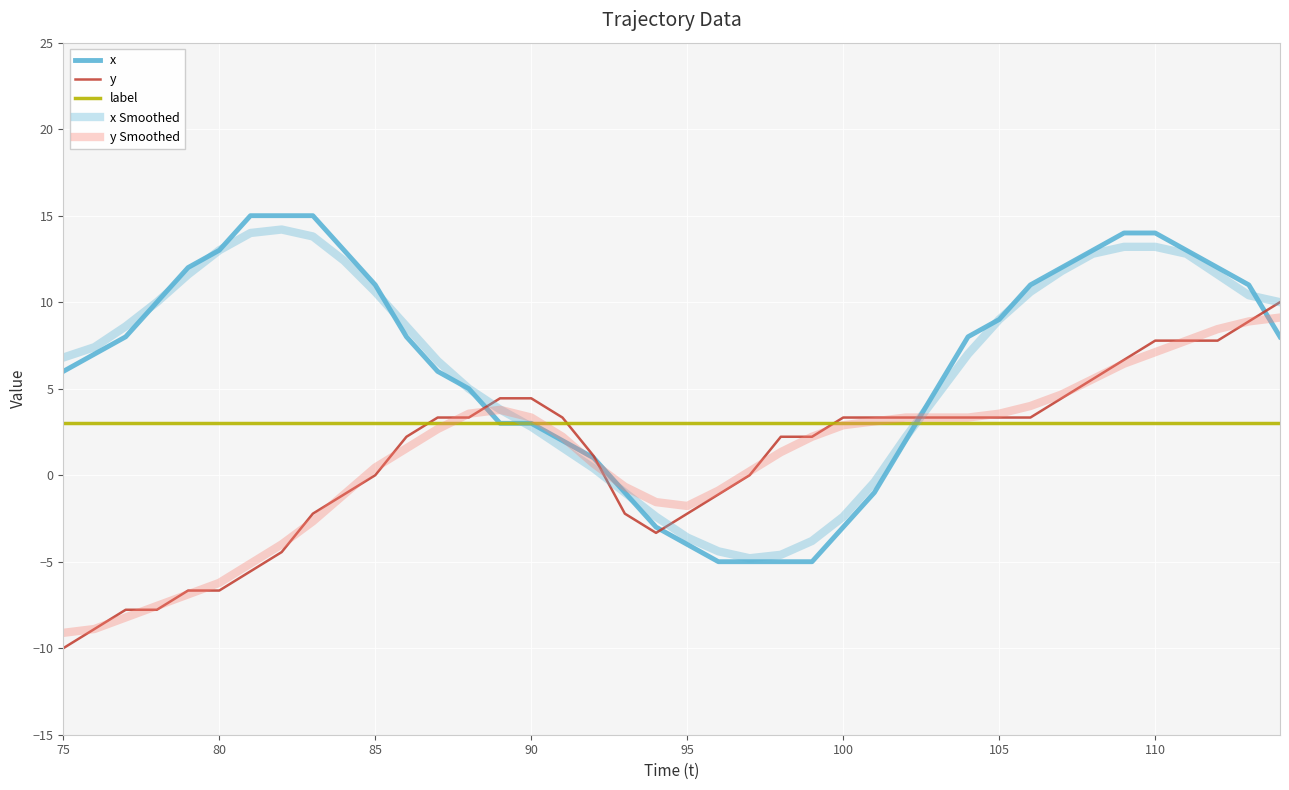

At which category does the chart reach its minimum across all series?

75